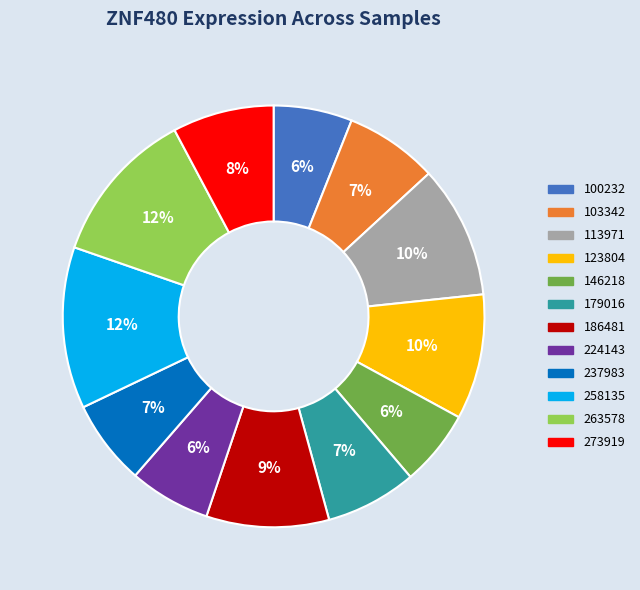

To the nearest percent, what is the average slice percentage?

8%